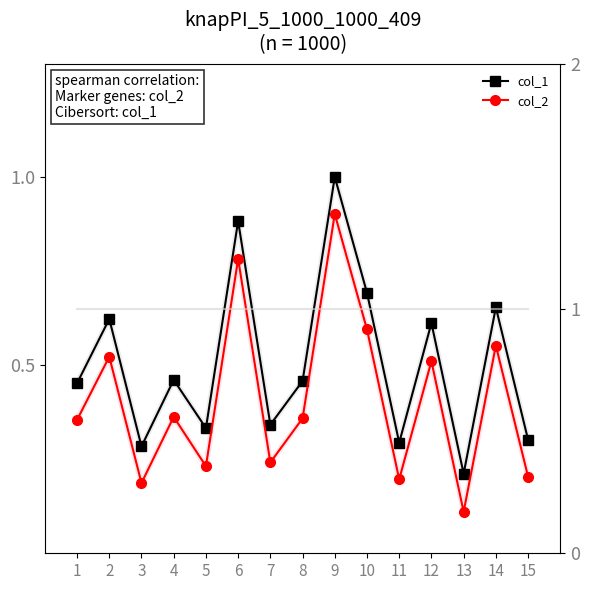

Which series has the largest range (max minus min)?

col_2